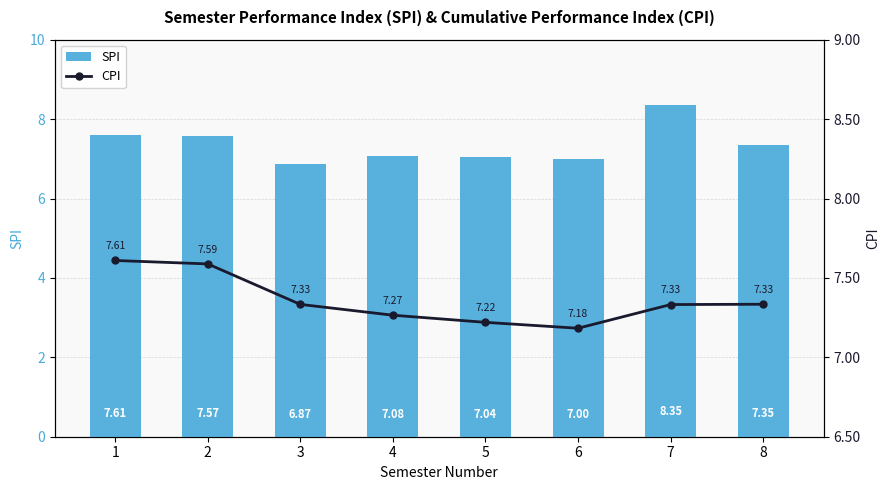

What is the average value of the SPI series?

7.4